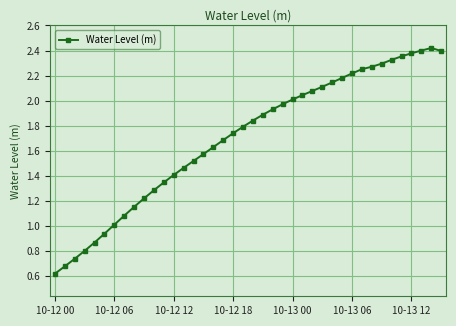

What is the sum of all values?

68.1